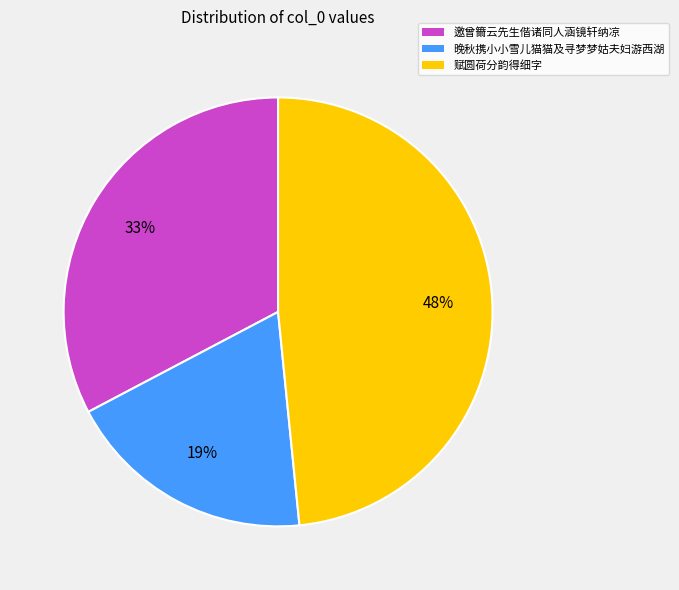

Does any single category account for the majority?

No